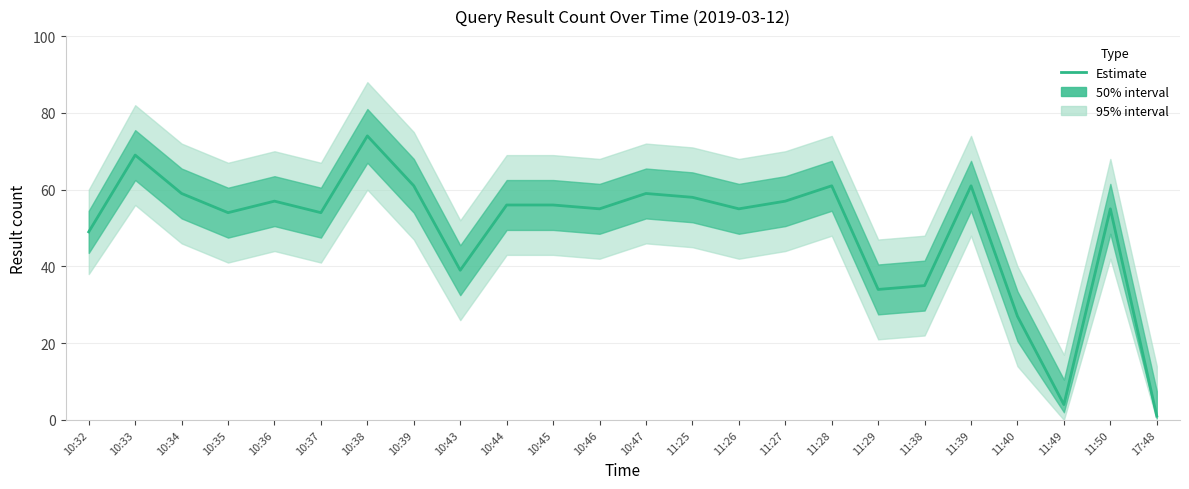

What is the label of the 12th point from the left?

10:46